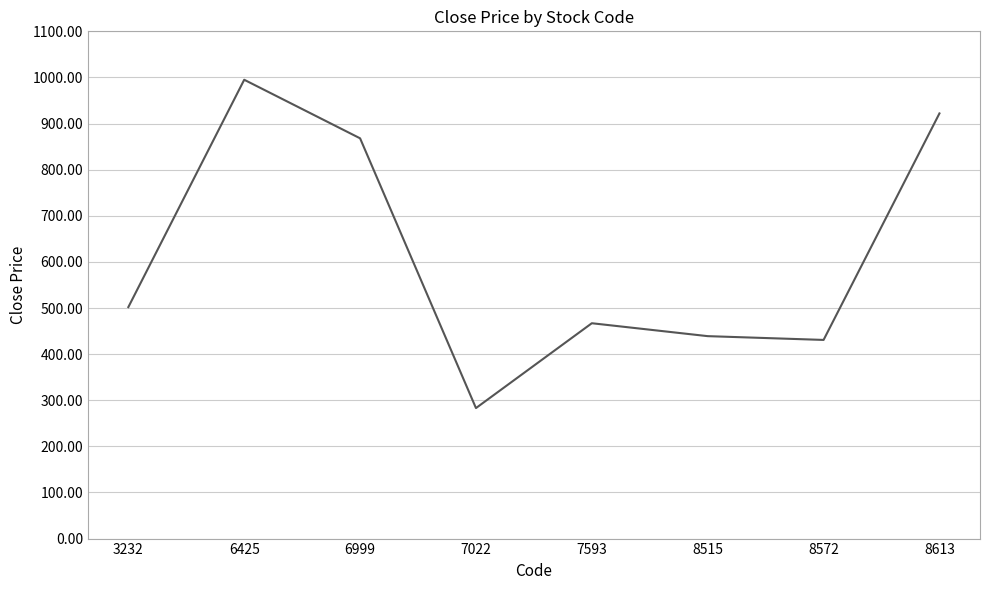

The value at 8515 is 439.0. True or false?

True